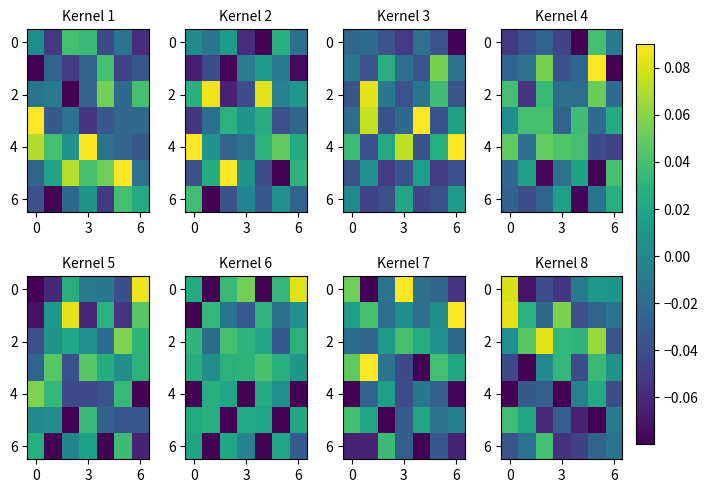

How many categories are shown in the chart?

7